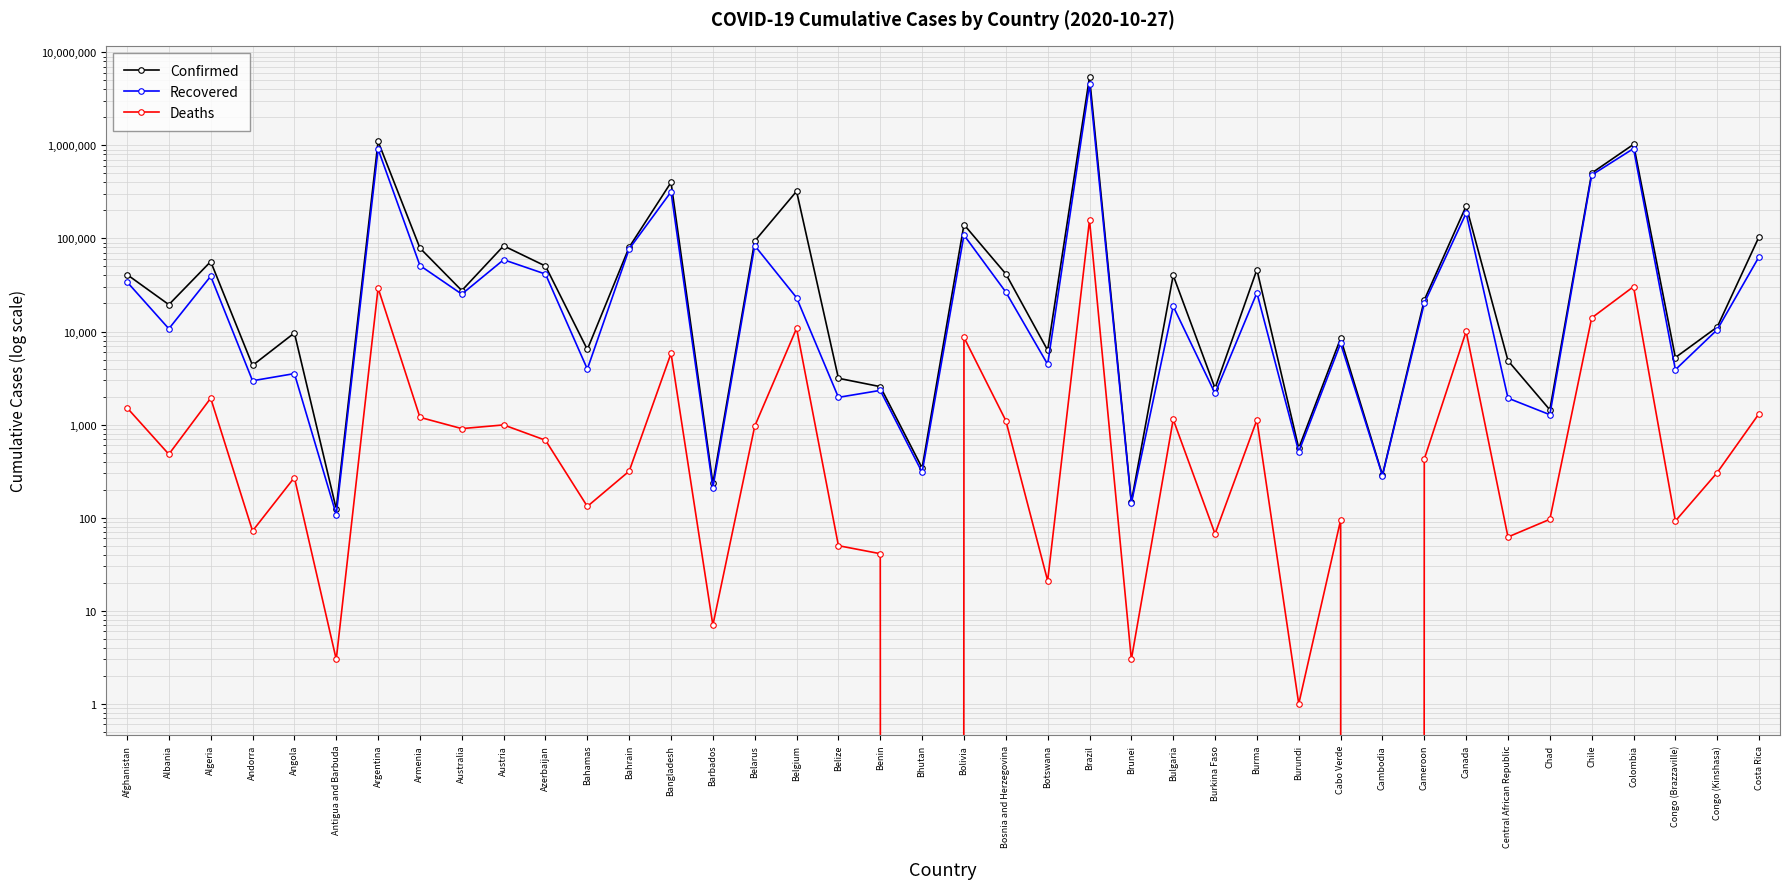

At Burundi, list the series in order from smallest to largest.

Deaths, Recovered, Confirmed